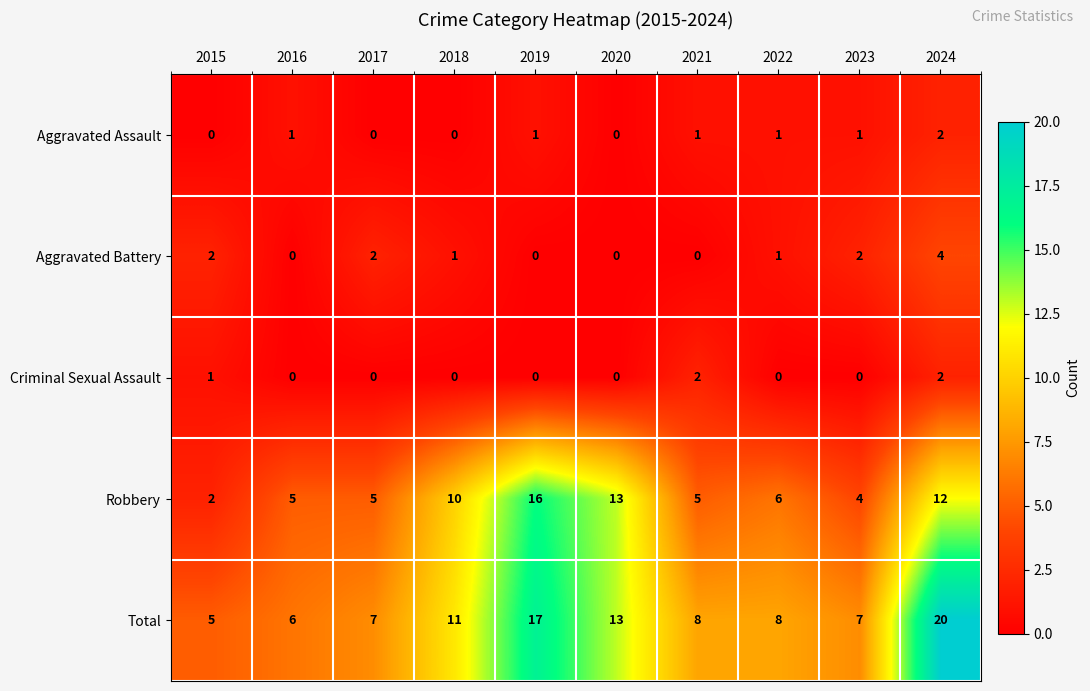

What is the difference between the maximum and second lowest values in the Total series?

14